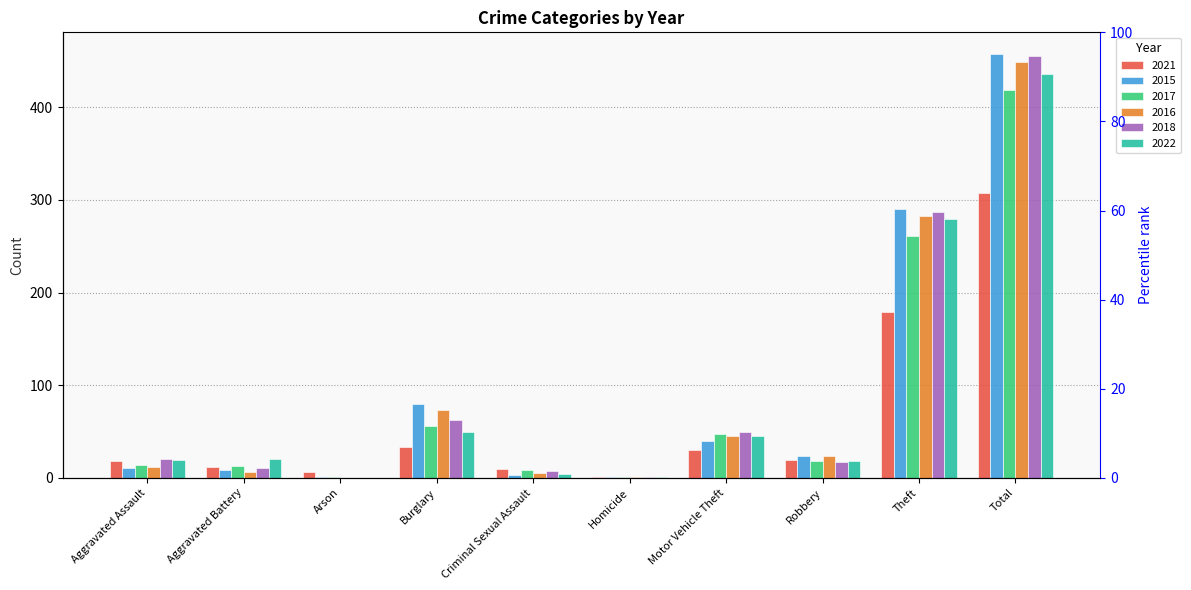

List the labels in order of 2017 value, smallest first.

Arson, Homicide, Criminal Sexual Assault, Aggravated Battery, Aggravated Assault, Robbery, Motor Vehicle Theft, Burglary, Theft, Total